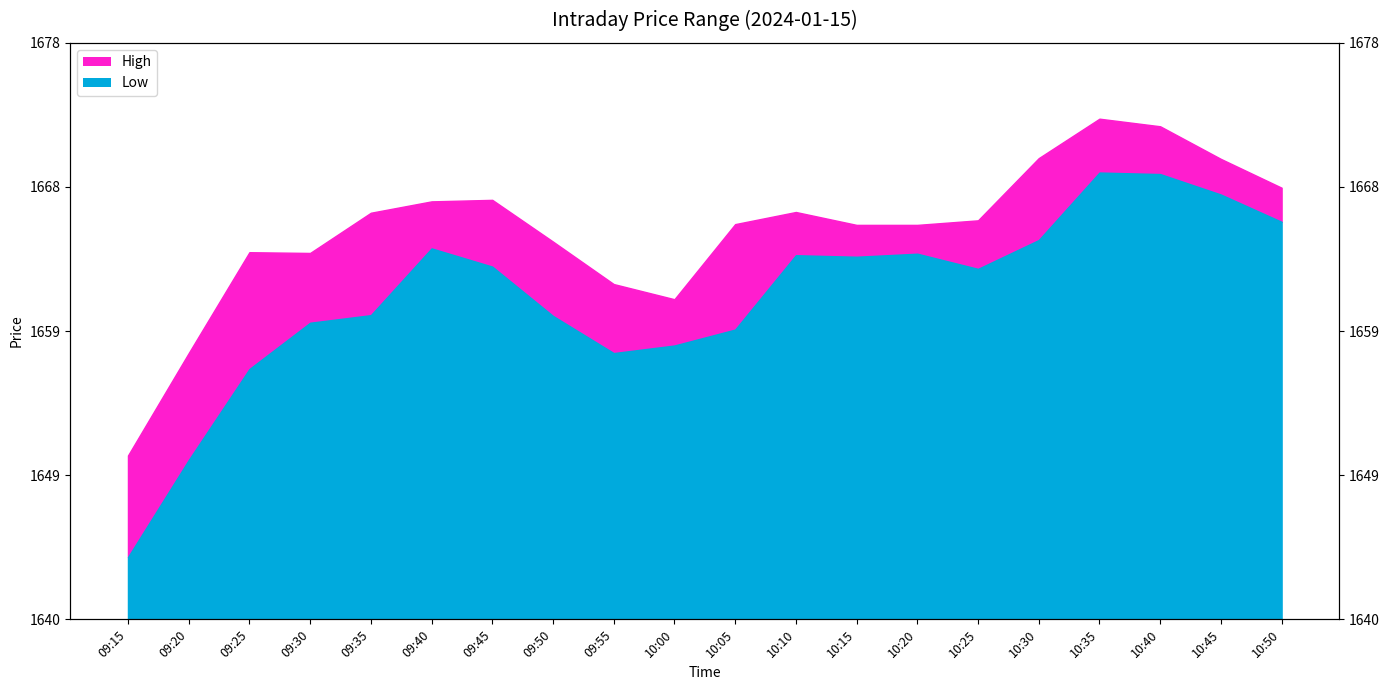

Approximately how many times larger is the value at 09:35 compared to 09:20?

1.0